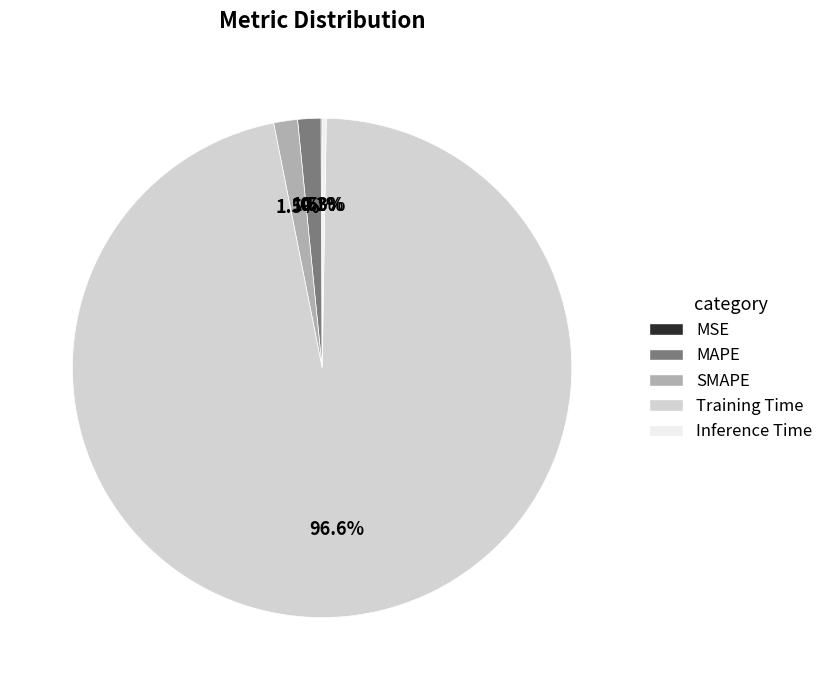

What is the largest slice in the pie chart?

Training Time